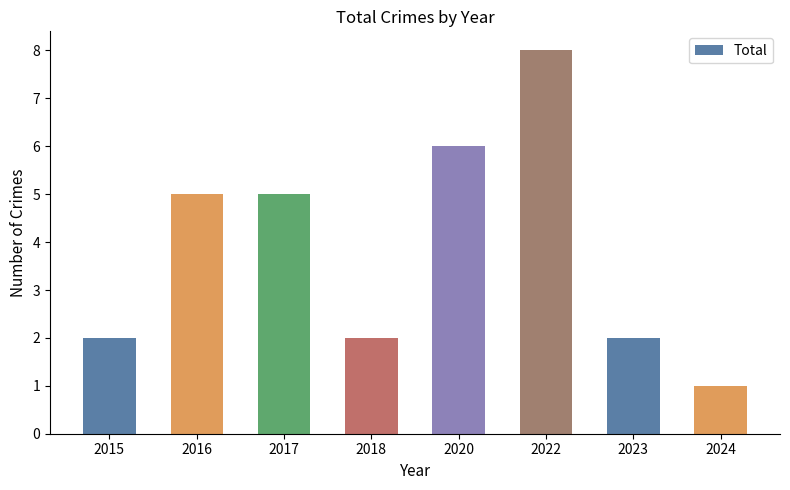

True or false: the data shows 8 at 2017.

False